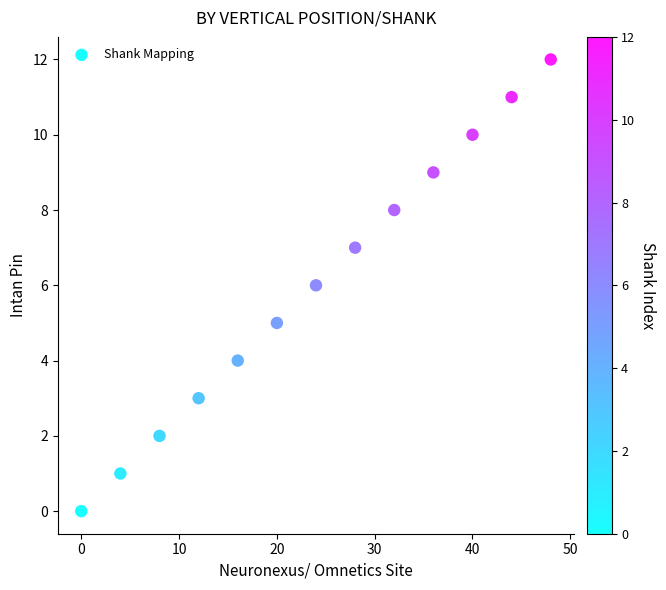

What is the range of X values (max minus min)?

48